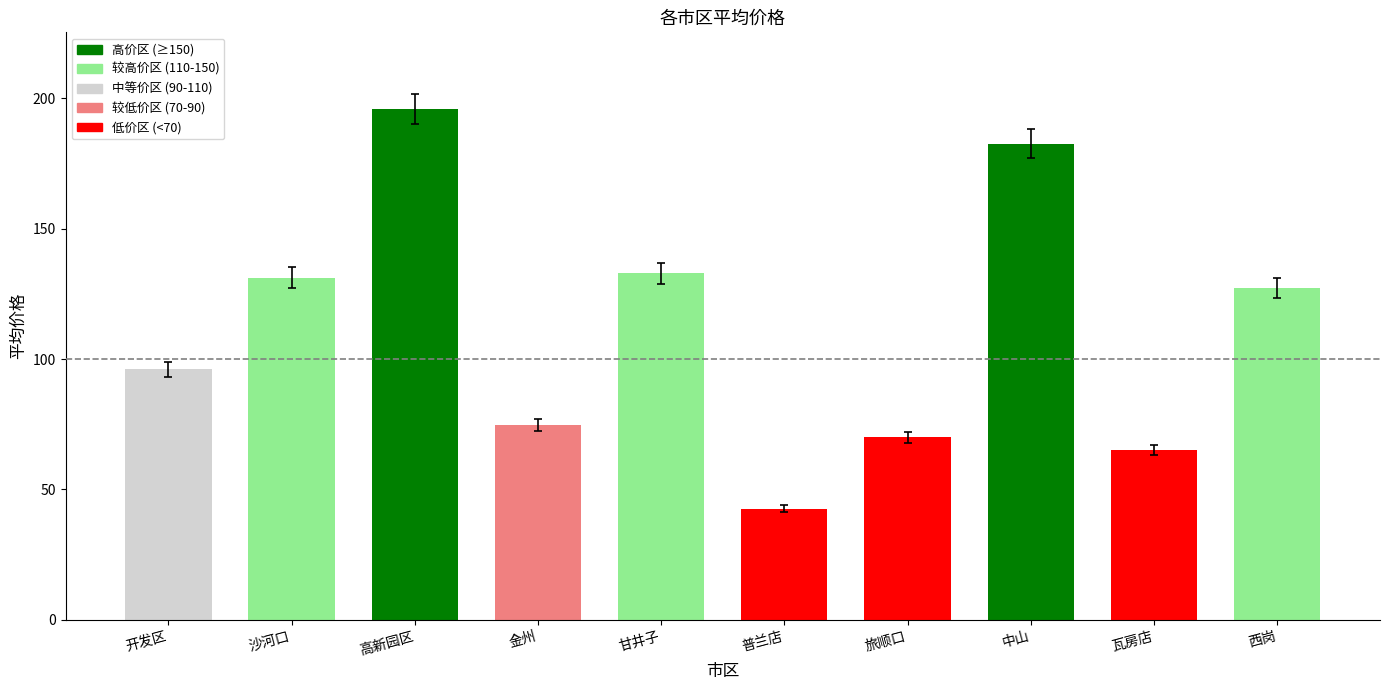

How many distinct data groups are displayed?

1